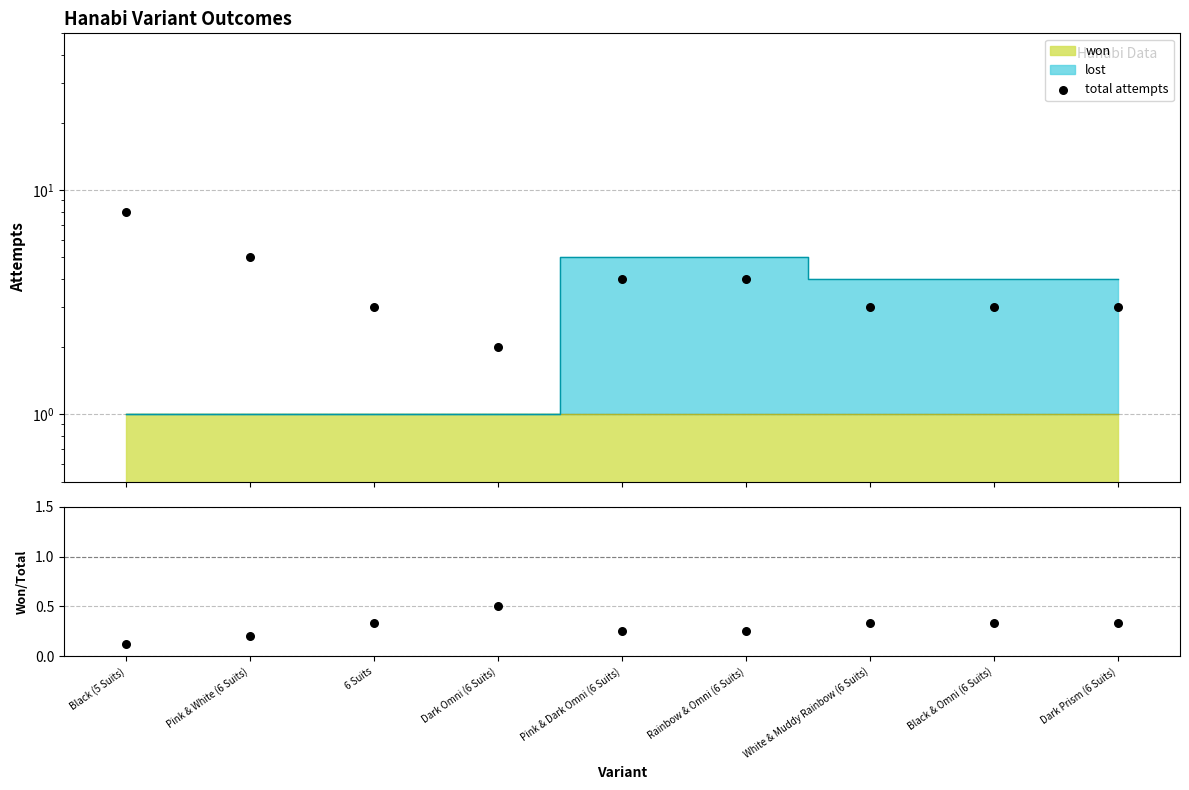

What is the ratio of the value at Black (5 Suits) to the value at Pink & Dark Omni (6 Suits)?

2.0